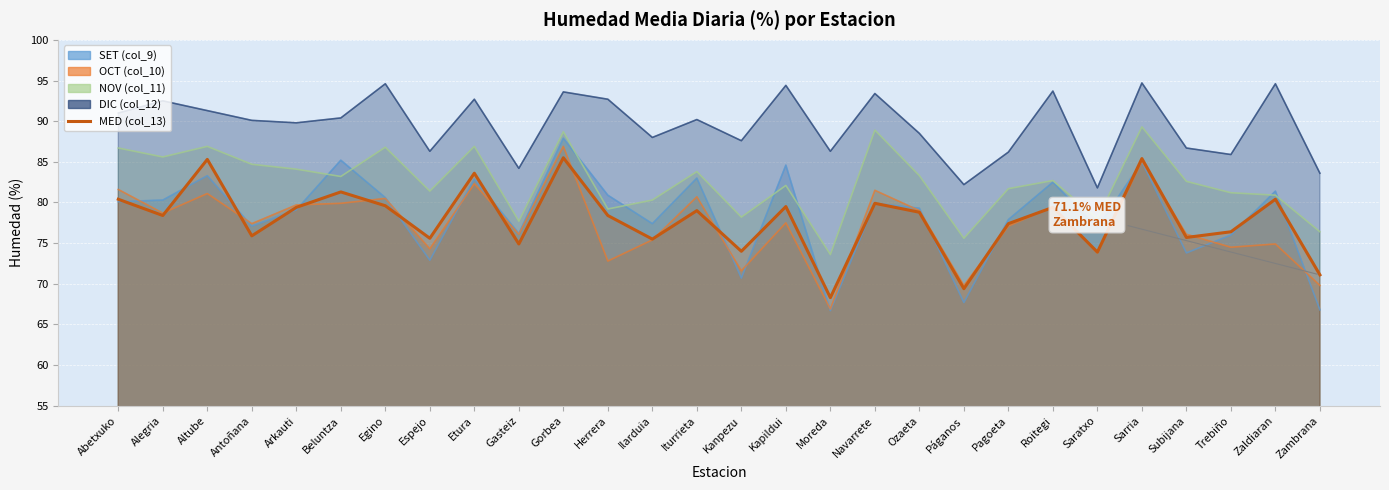

What is the difference between the OCT (col_10) values at Roitegi and Zambrana?

9.7